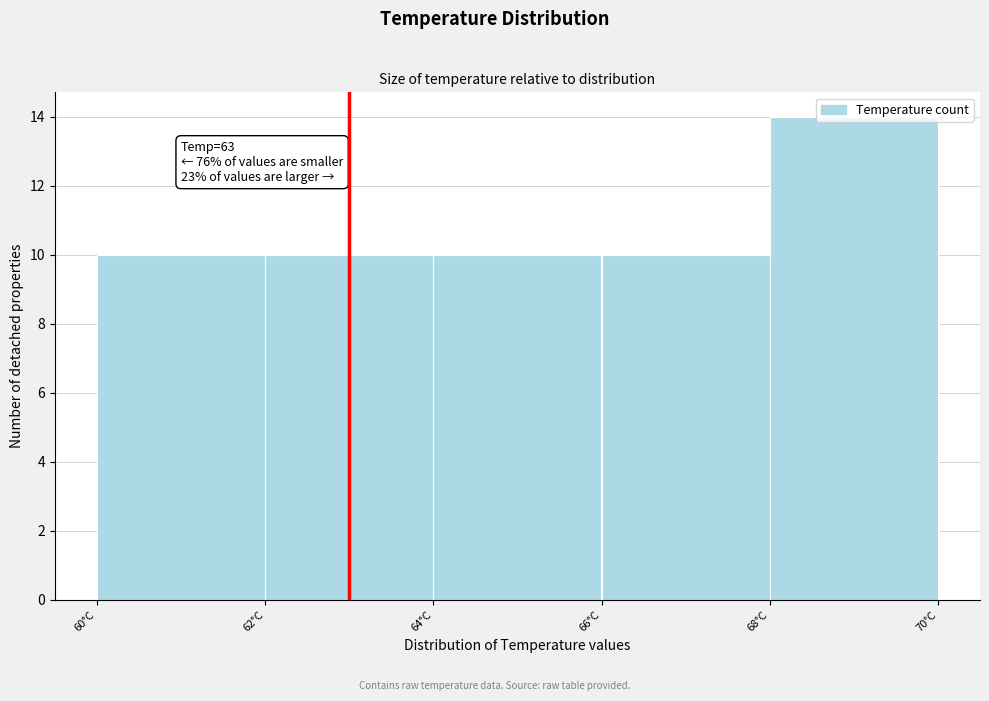

Over which range of the x-axis is the bar tallest?

68 to 70